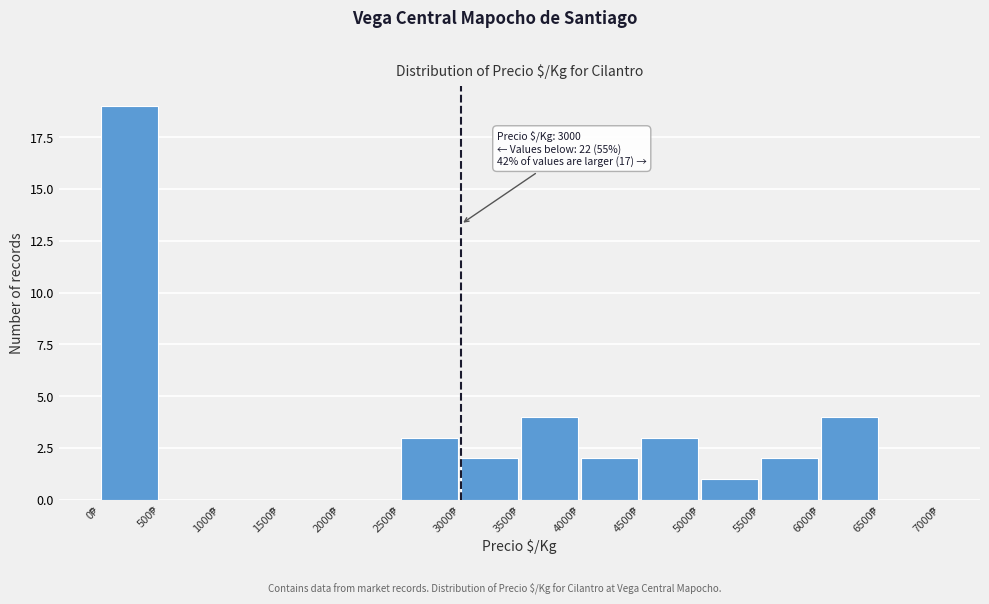

Over which range of the x-axis is the bar tallest?

0 to 500